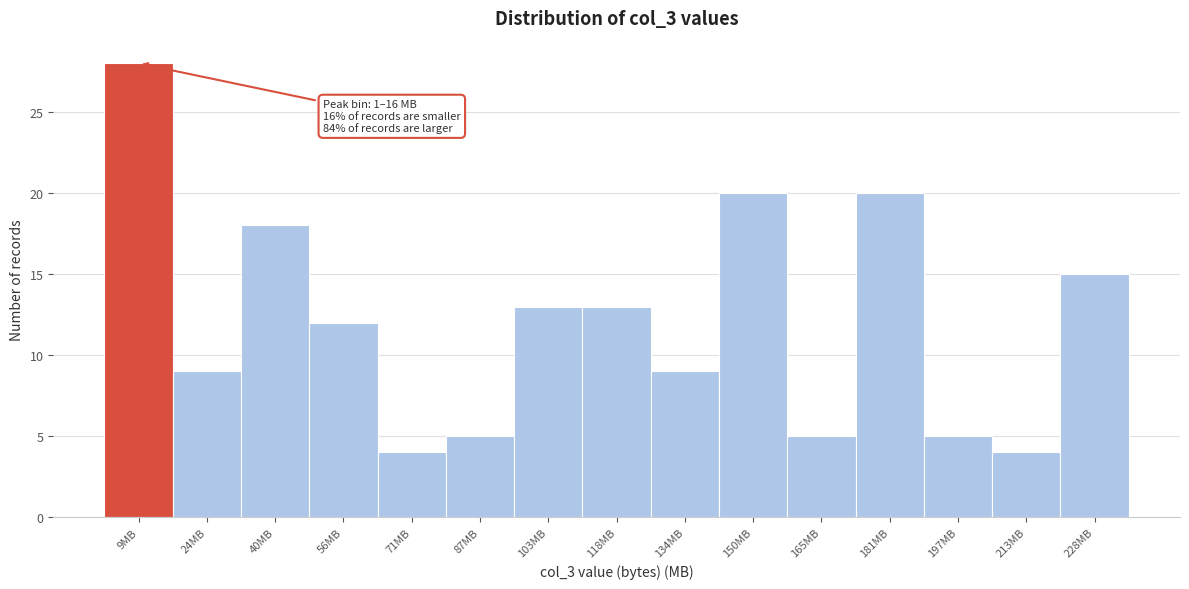

Which range on the x-axis has the tallest bar?

0 to 16